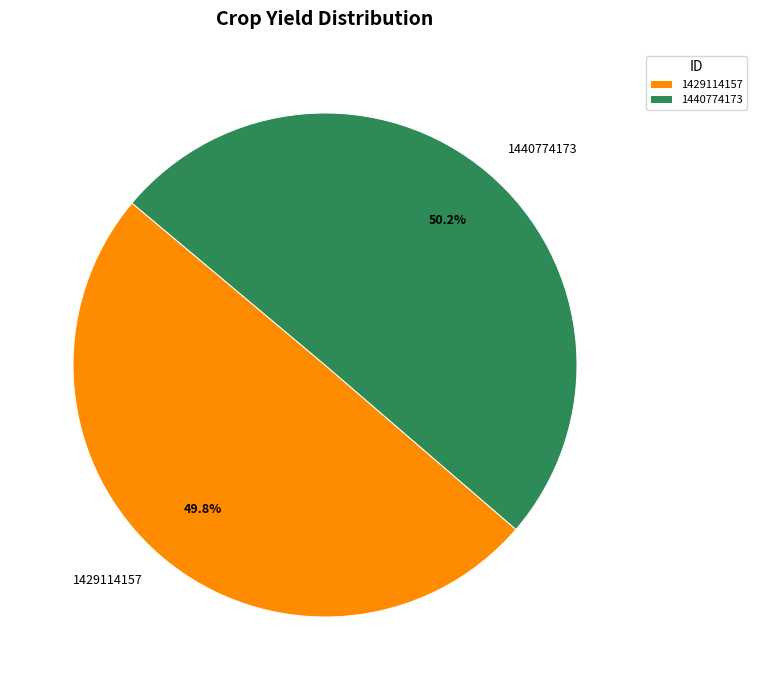

Is it true that 1429114157 is 50% of the pie?

True